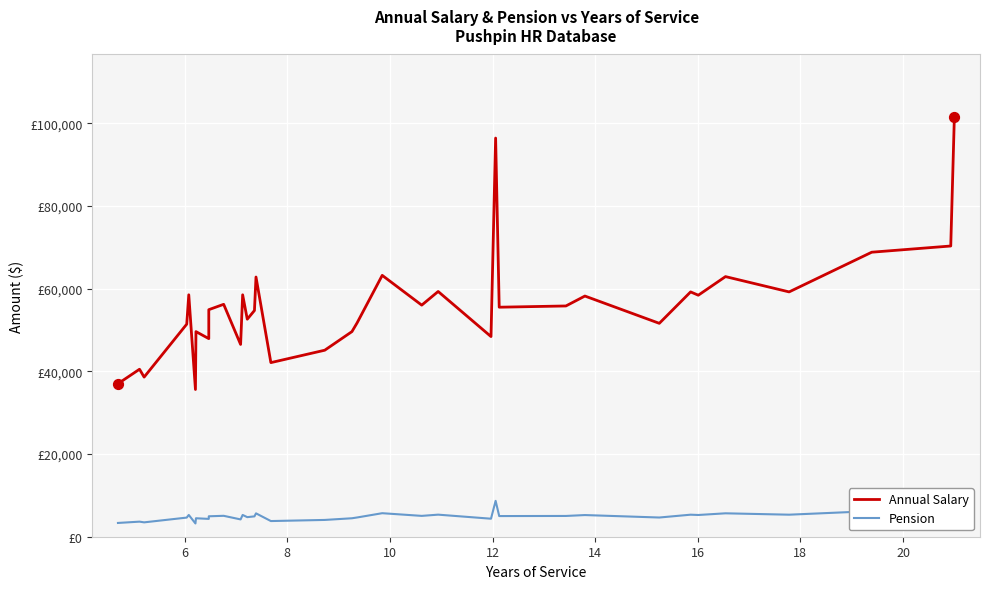

What is the total value across all series at 12?

63765